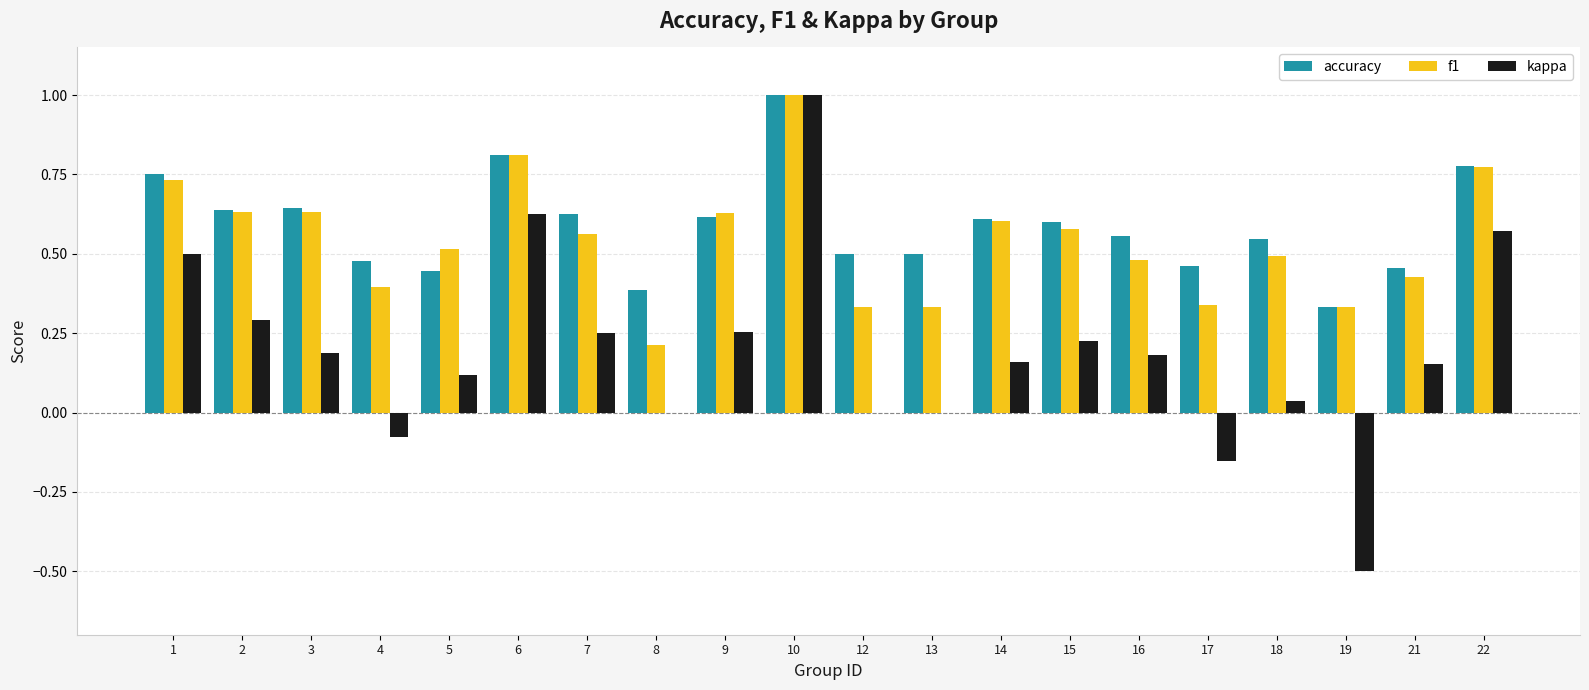

Are the bars grouped side by side (vs. stacked)?

Yes